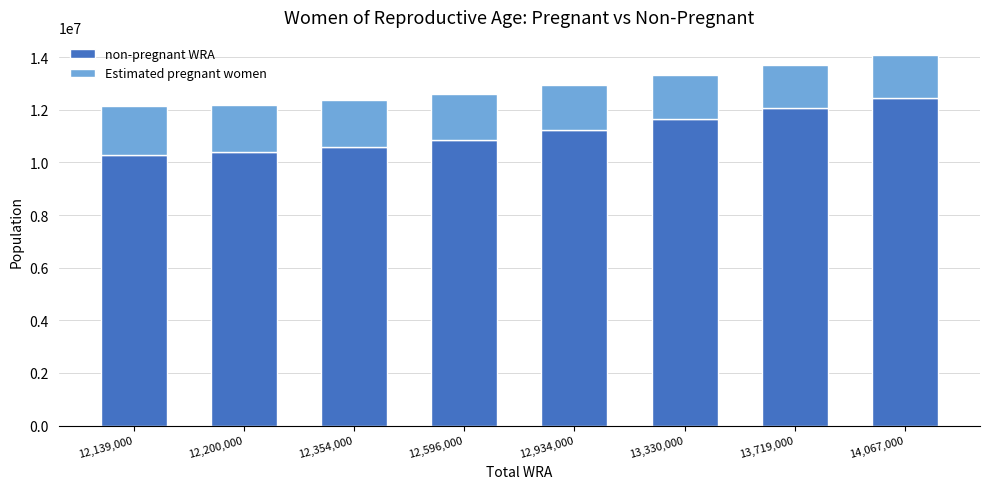

What is the sum of the non-pregnant WRA values at 12,200,000 and 12,596,000?

21240503